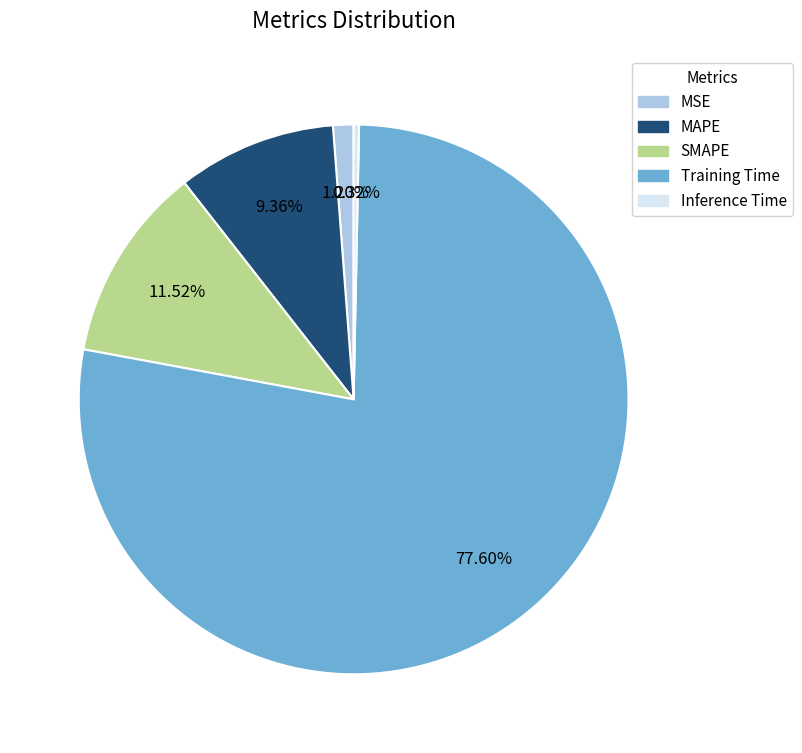

True or false: Training Time accounts for 78% of the total.

True